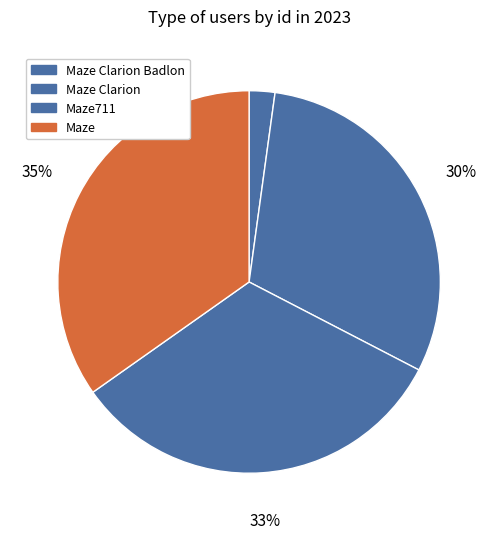

How many slices are in this pie chart?

4